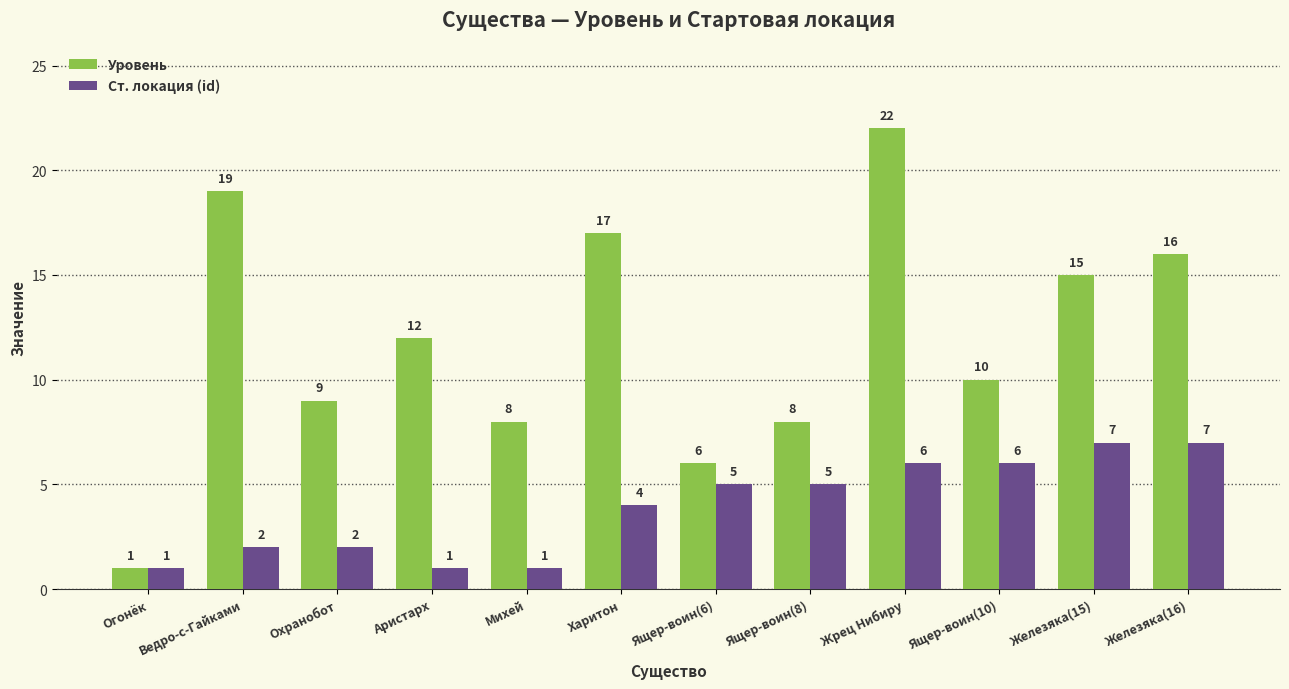

Where does the Уровень series first go above 12?

Ведро-с-Гайками